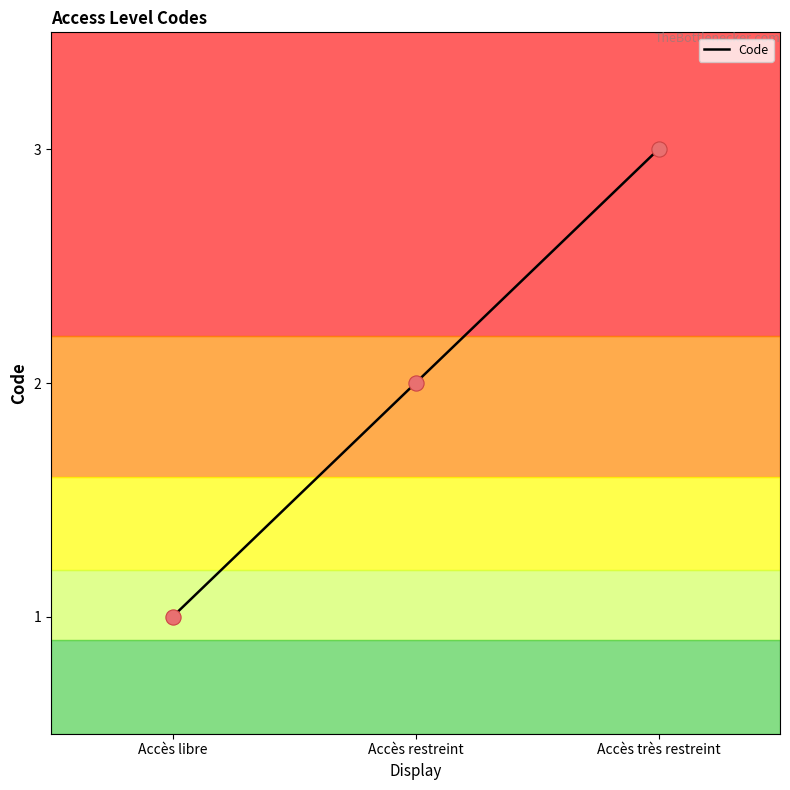

Between Accès restreint and Accès libre, which is larger?

Accès restreint